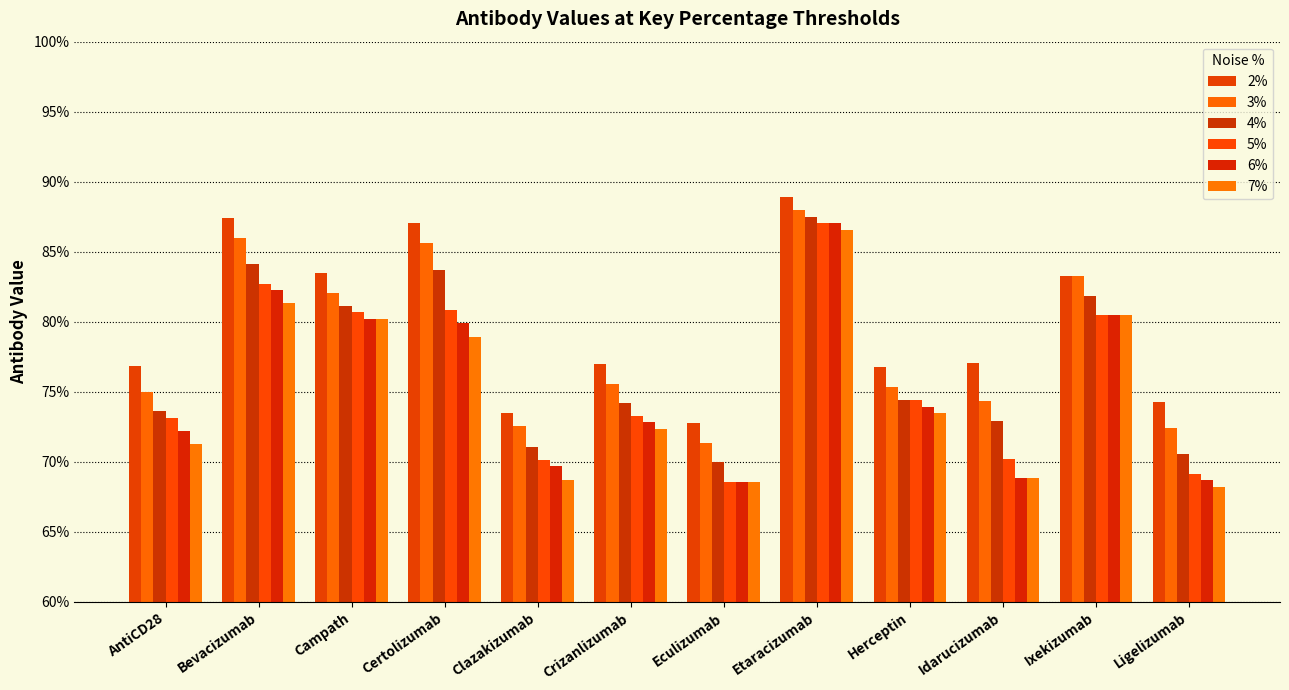

The value of 3% at Eculizumab is 0.7. True or false?

True